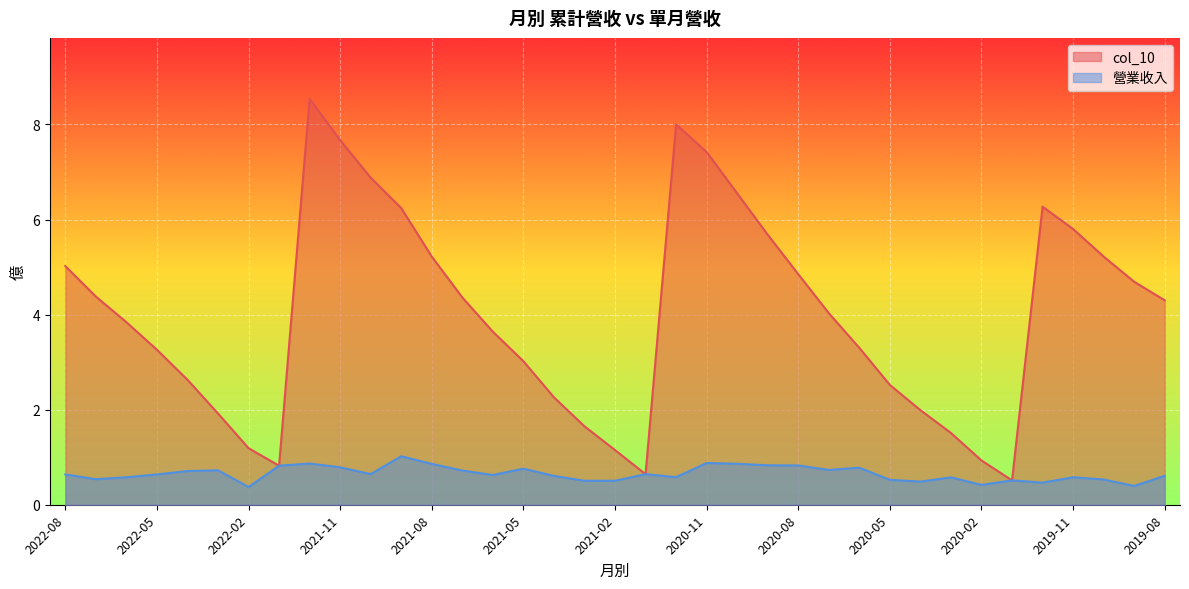

What is the label of the 19th point from the left?

2021-02